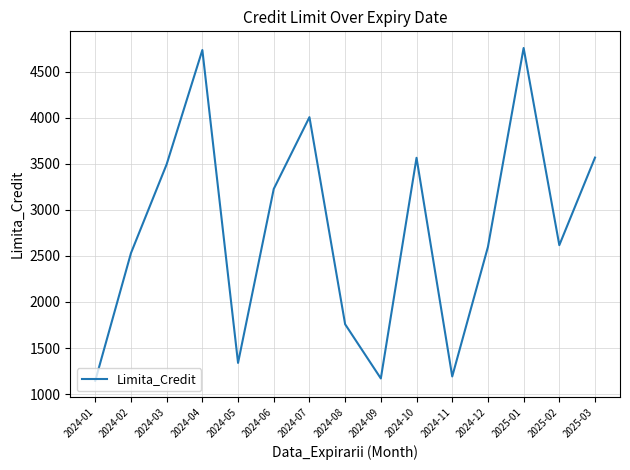

How many values exceed 2617?

8